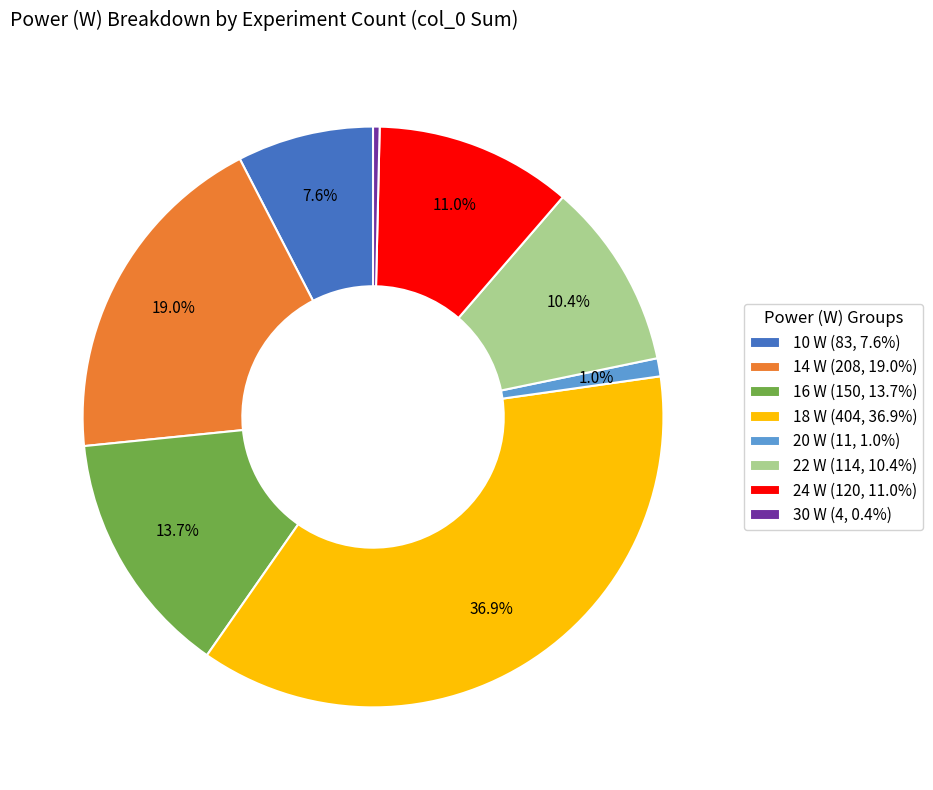

What is the total percentage of 14 W and 22 W?

29.4%